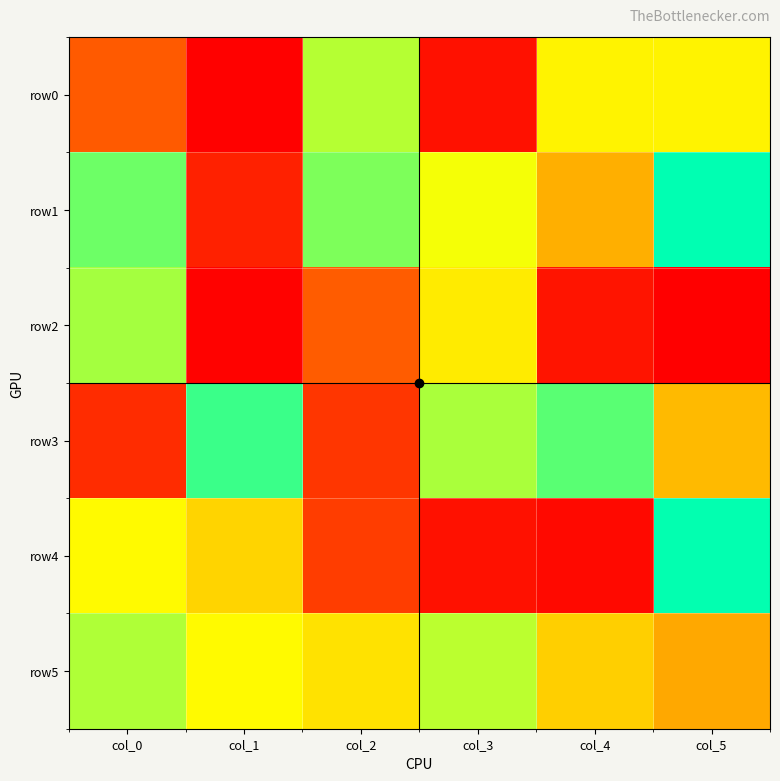

Which category has the lowest value across all series?

col_5